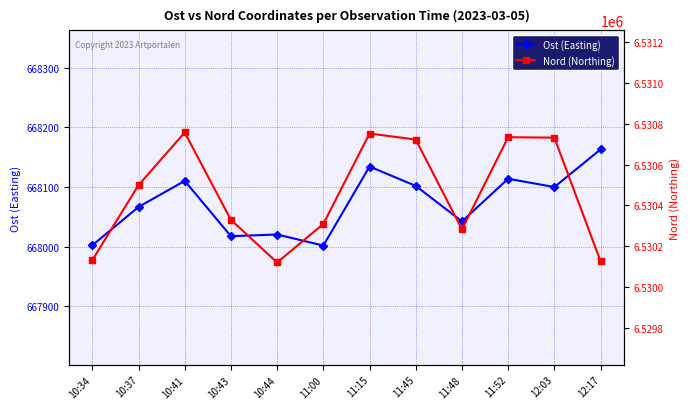

How many lines are shown in the chart?

2